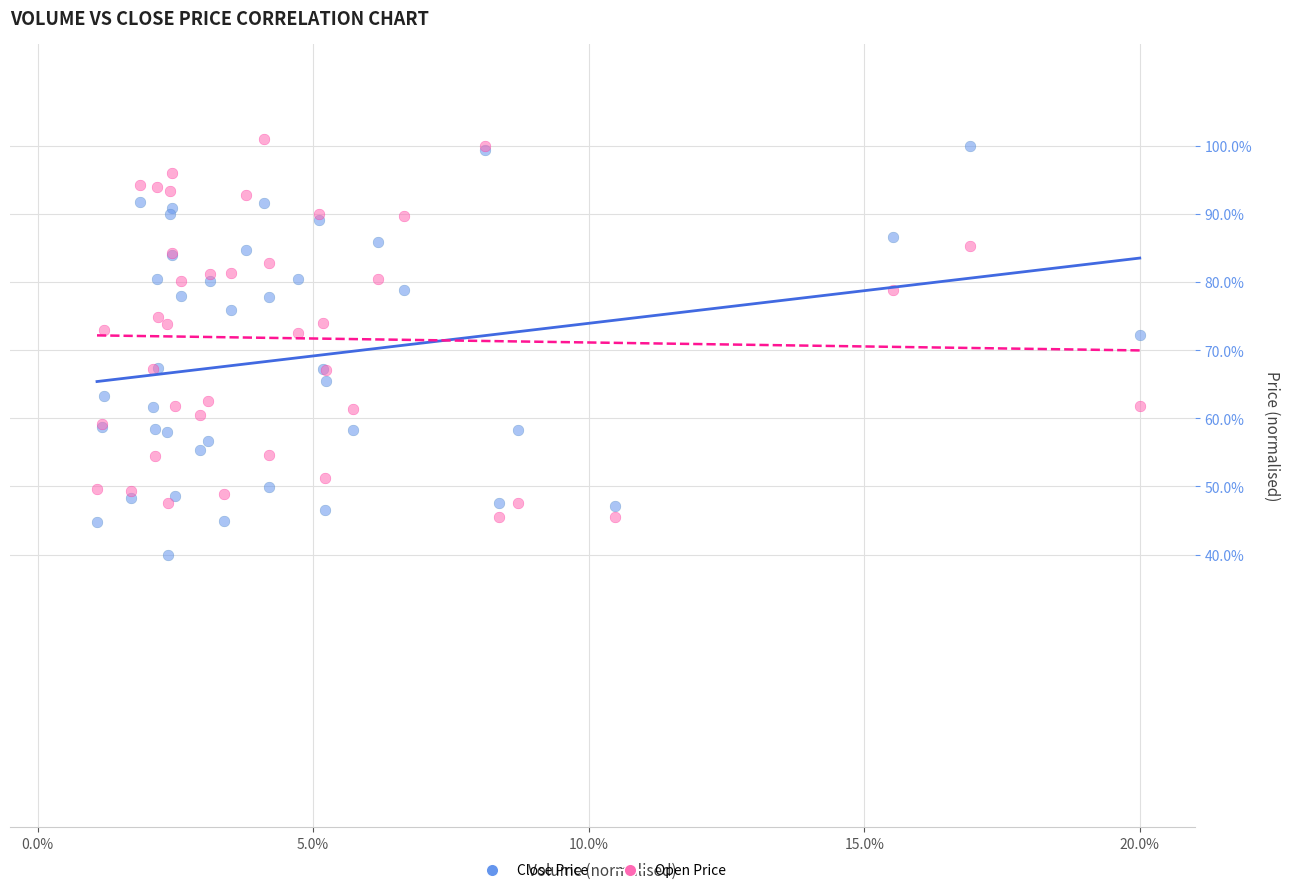

Which series contains the lowest Y value?

Close Price